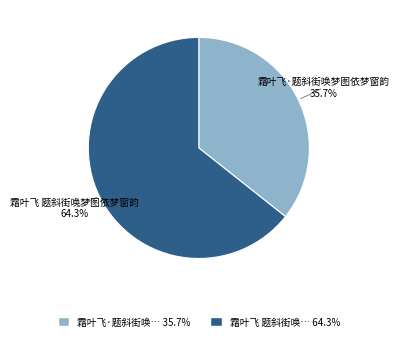

Does any single category account for the majority?

Yes